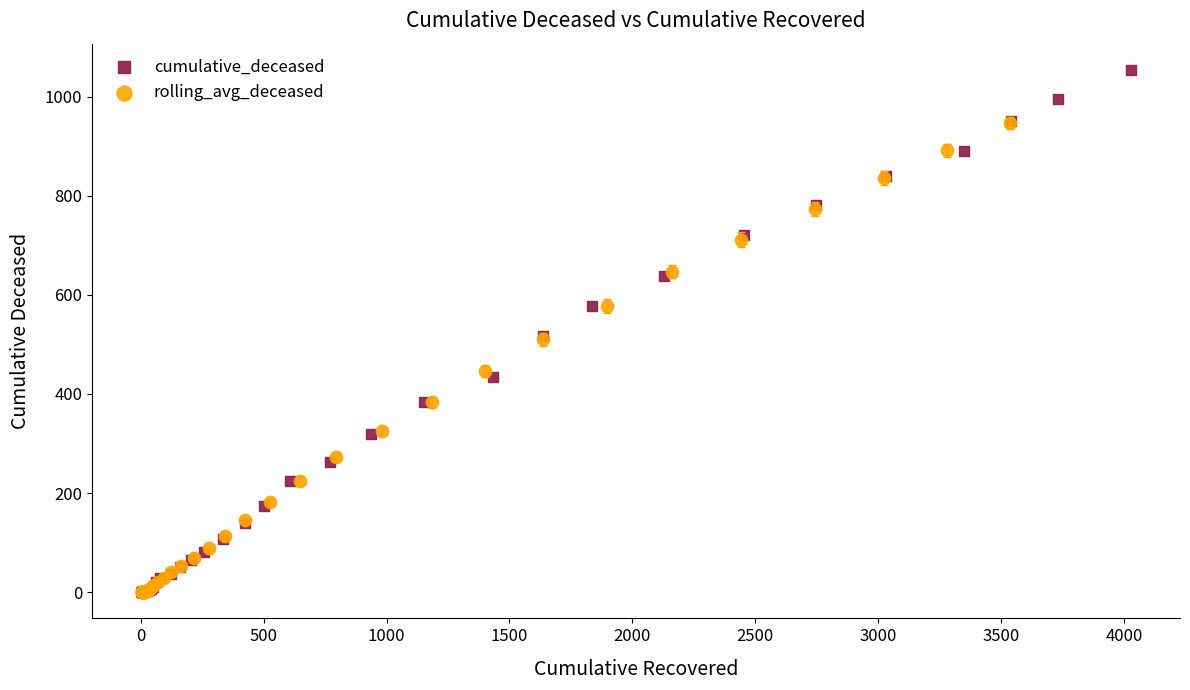

Which series contains the highest Y value?

cumulative_deceased